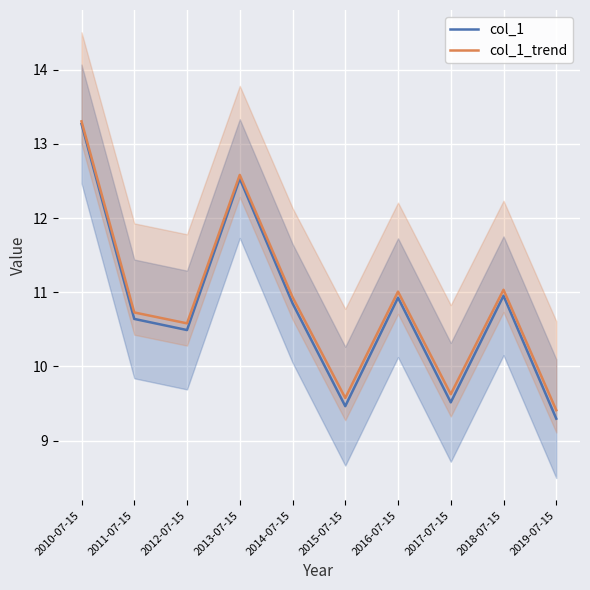

What is the difference between the col_1 values at 2015-07-15 and 2018-07-15?

1.5